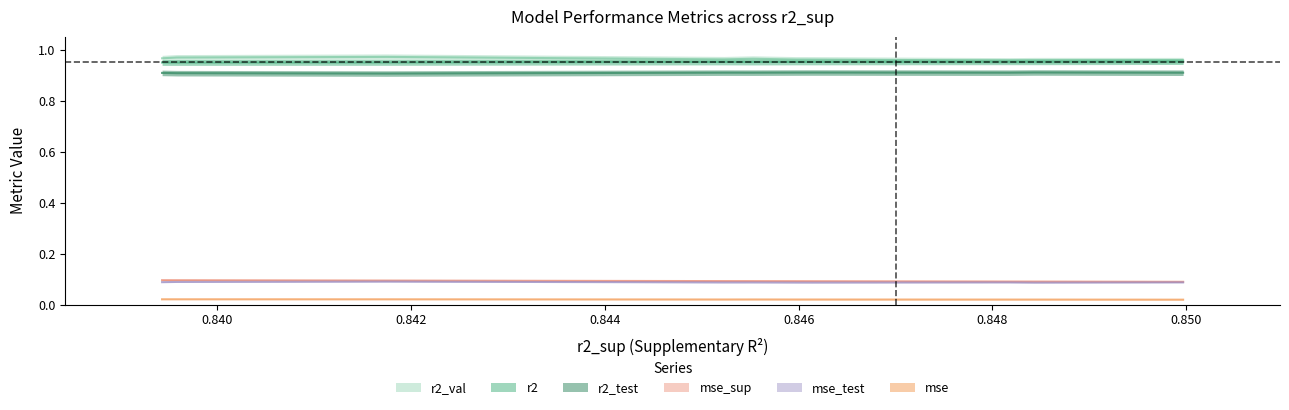

What are all the series names shown in the legend?

r2, r2_test, r2_val, mse, mse_sup, mse_test